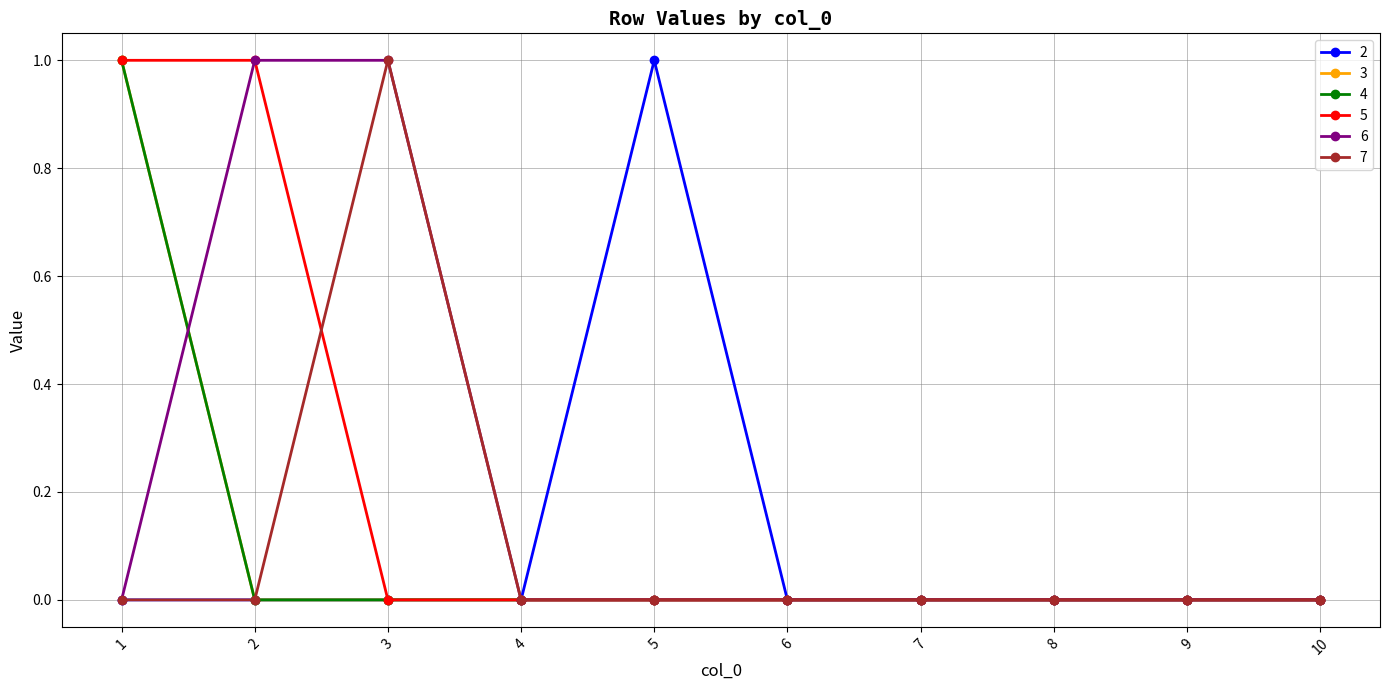

Which series has the largest total across all categories?

5